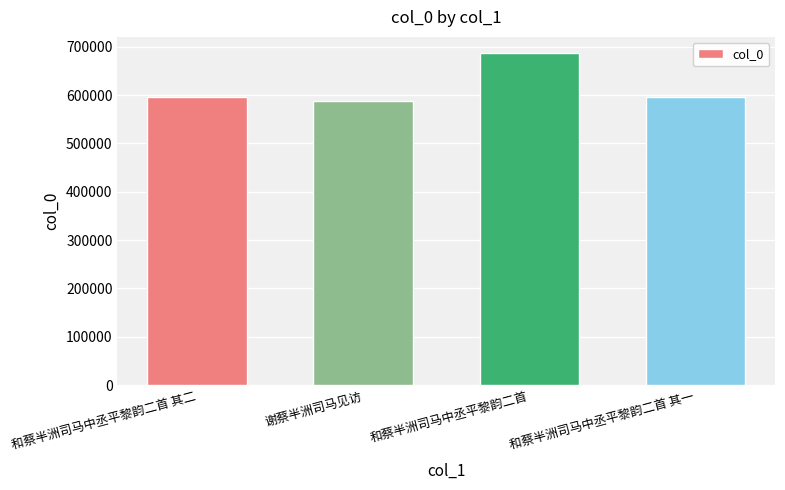

What is the greatest value displayed?

685855